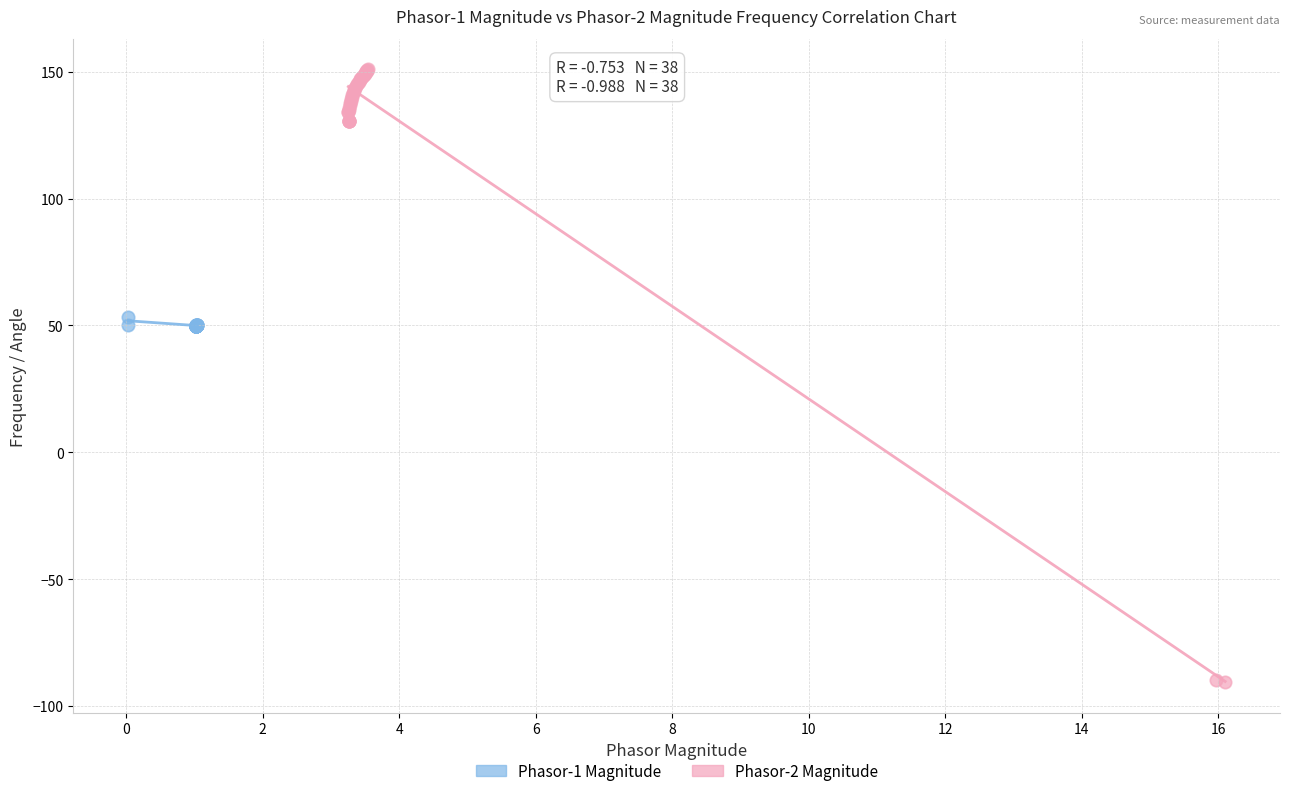

Which series contains the lowest Y value?

Phasor-2 Magnitude